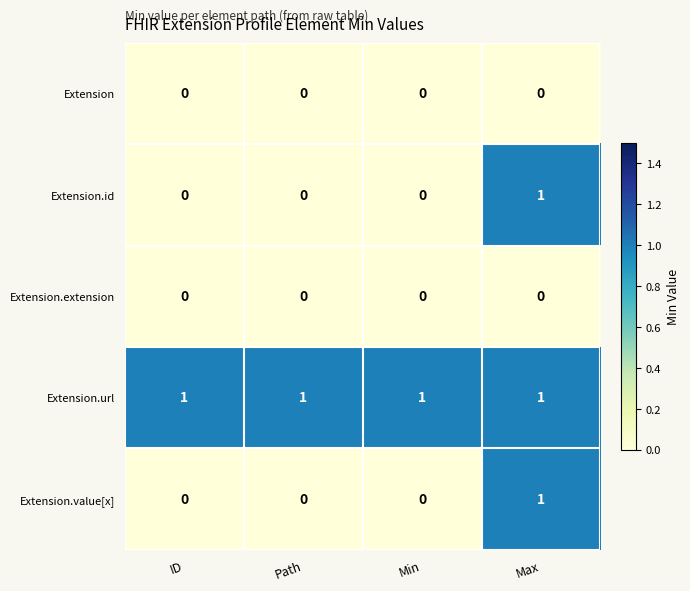

What is the total value across all series at ID?

1